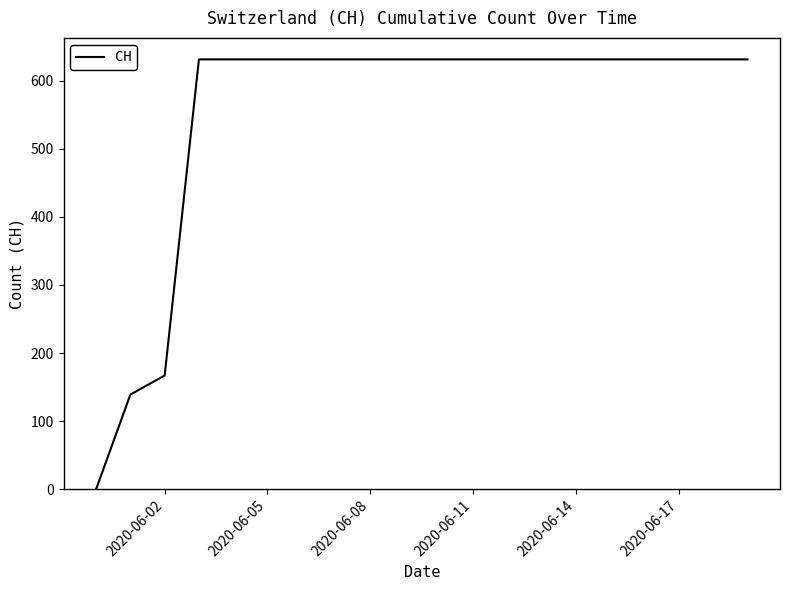

What is the greatest value displayed?

631